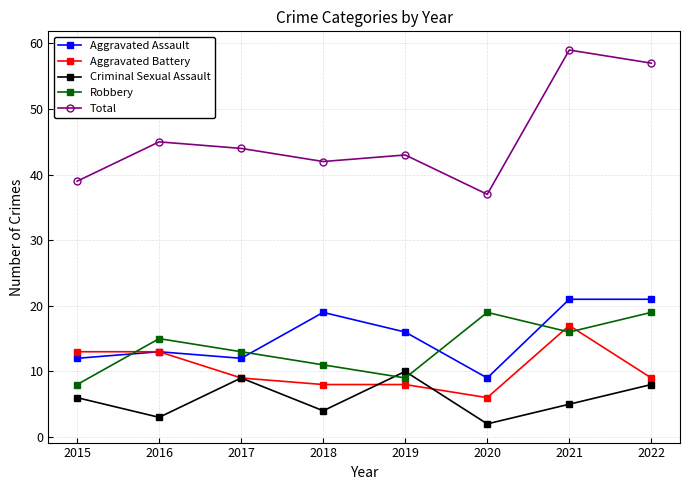

How many values in the Robbery series are below 15?

4